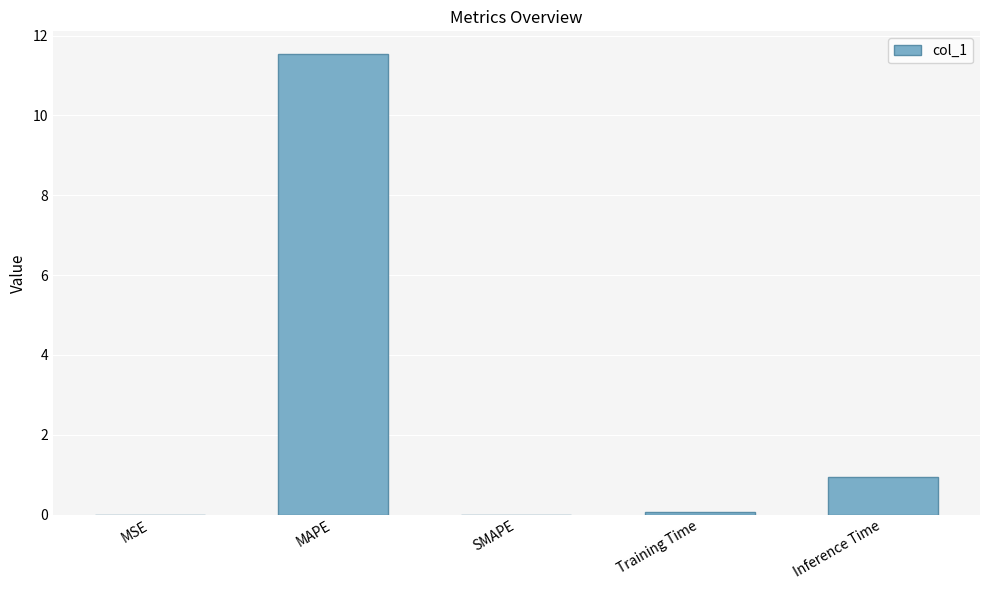

What is the difference between the values at Inference Time and SMAPE?

0.9